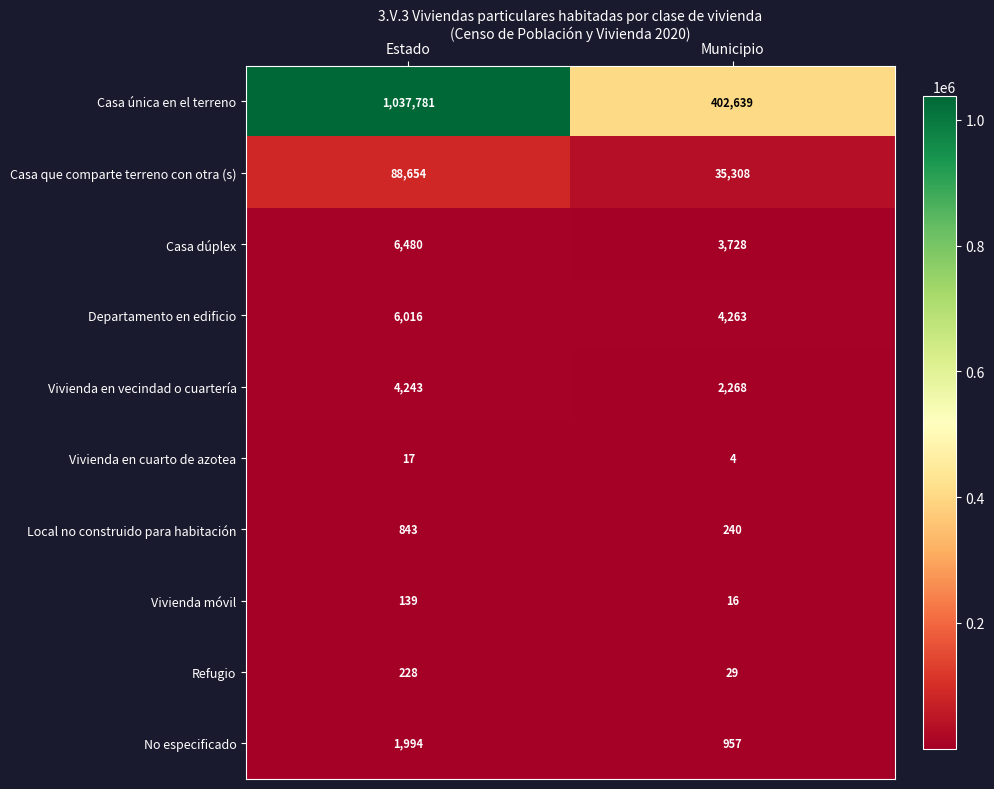

The Casa única en el terreno series shows 402639 at Municipio. True or false?

True